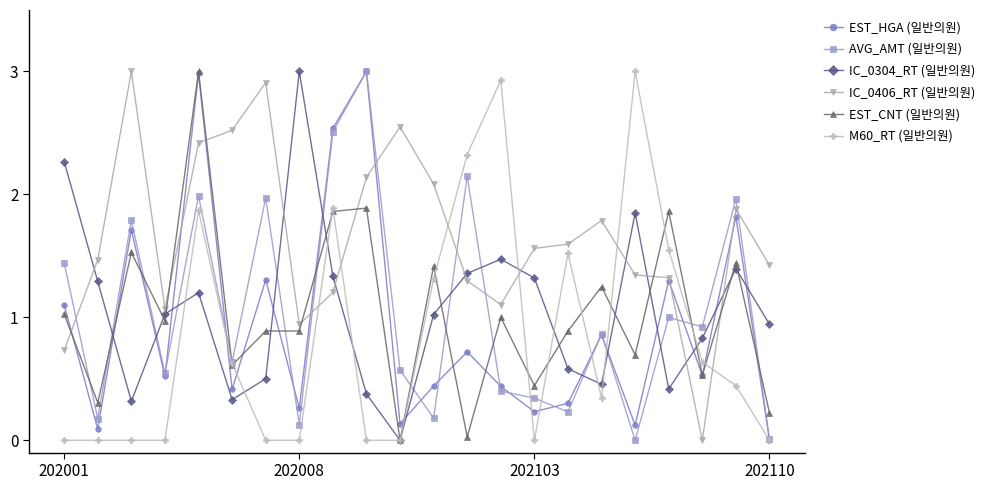

What is the value of the M60_RT (일반의원) point at the 18th from the left?

3.0